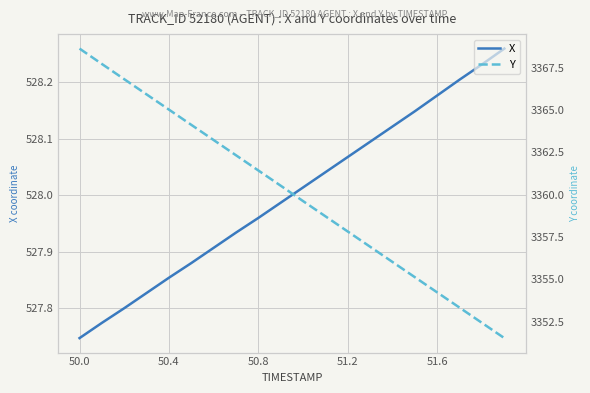

List the series in order of their overall mean, highest first.

Y, X